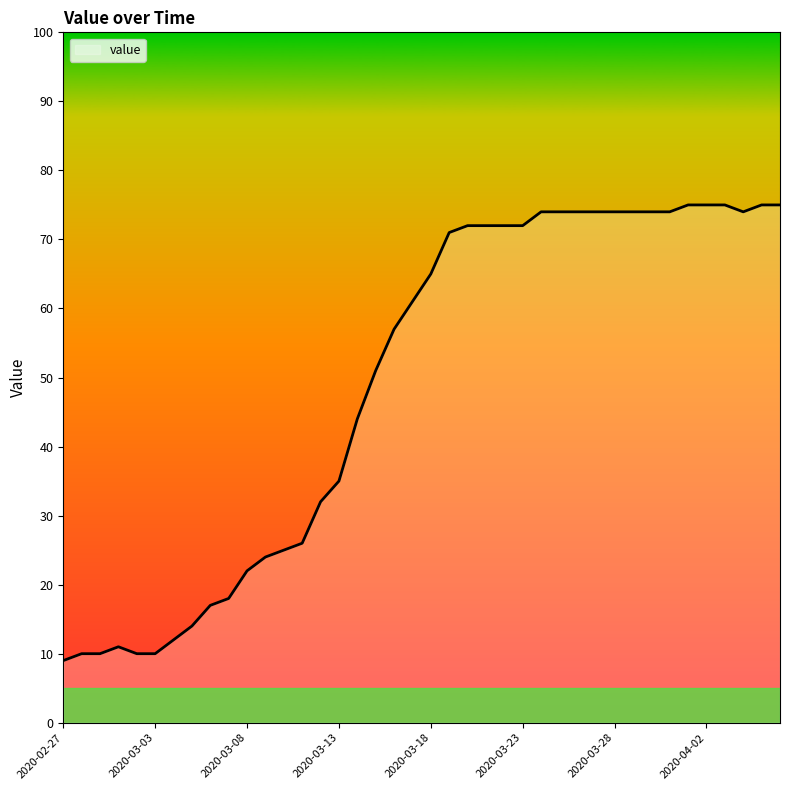

What is the difference between the maximum and minimum values?

66.0